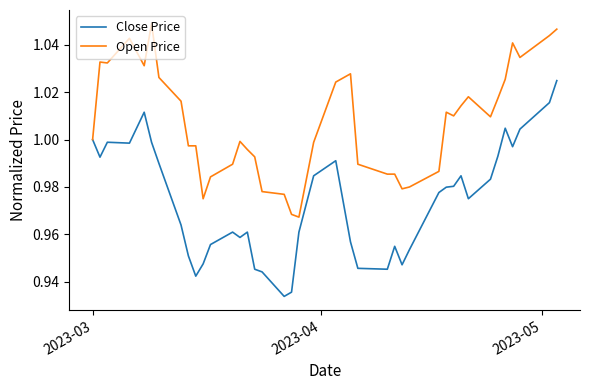

List the series in order of their overall mean, highest first.

Open Price, Close Price